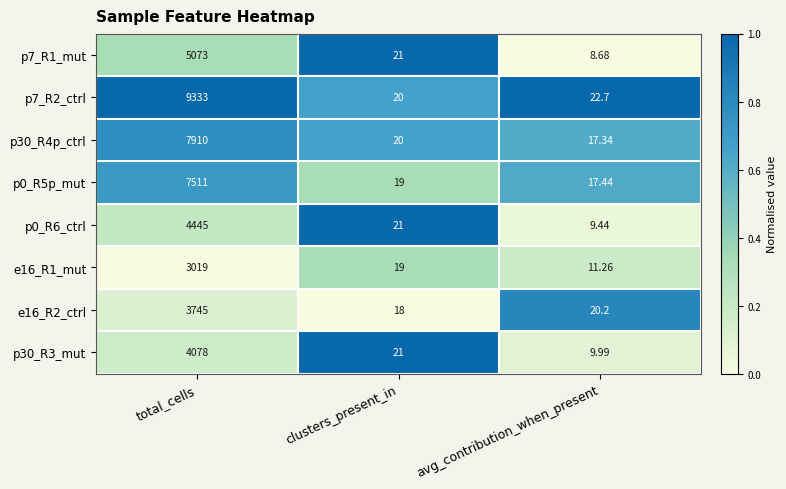

At which category is the sum across all series the highest?

total_cells